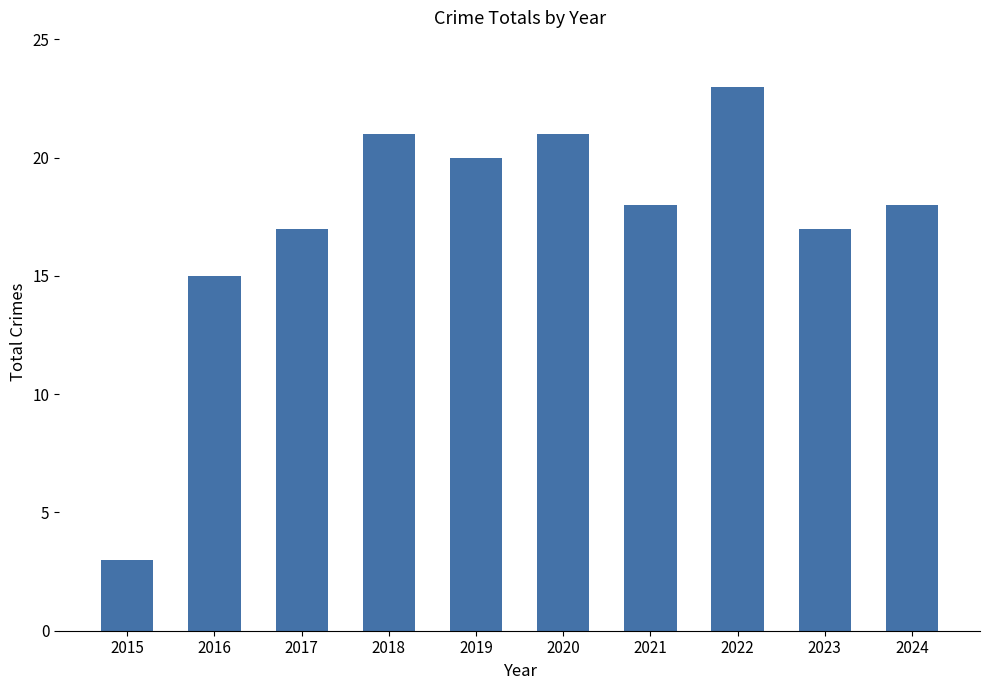

Which category has the lowest value across all series?

2015